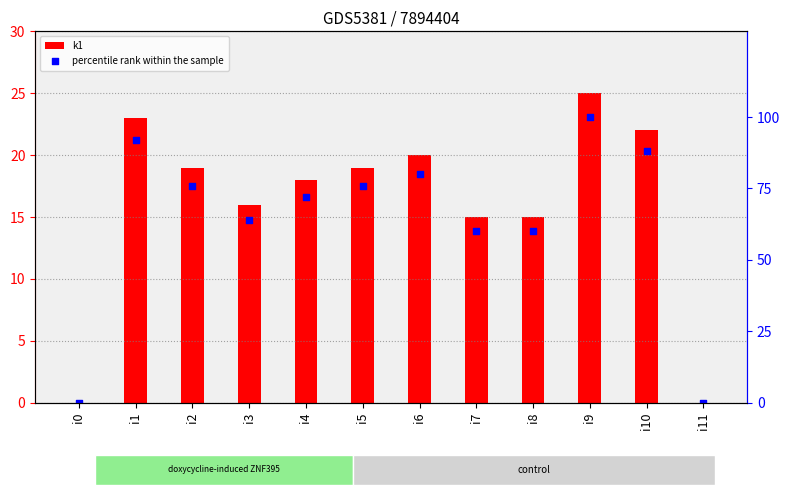

What are all the series names shown in the legend?

k1, percentile rank within the sample